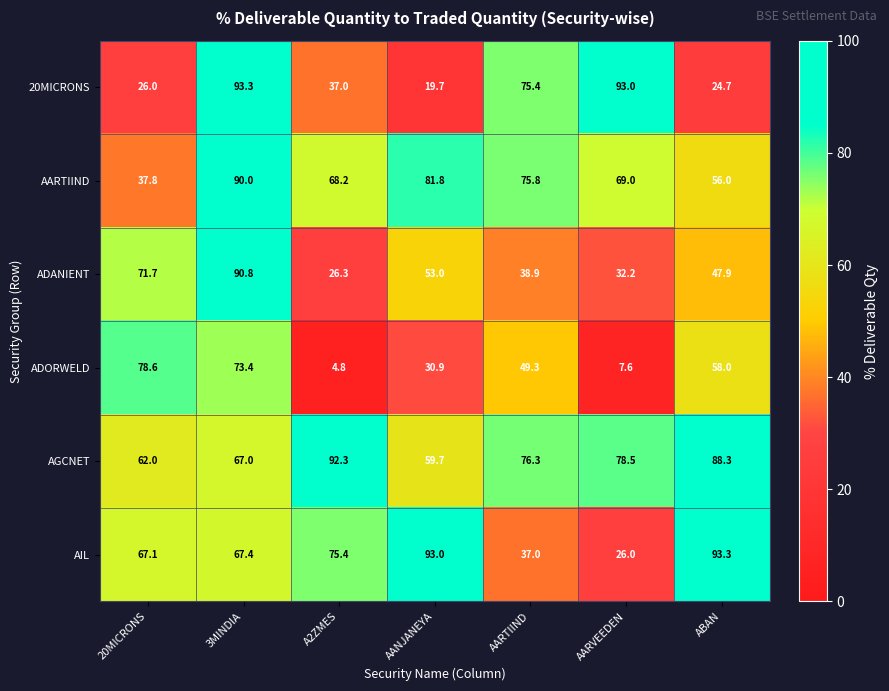

True or false: ADANIENT has a value of 53.0 at AANJANEYA.

True